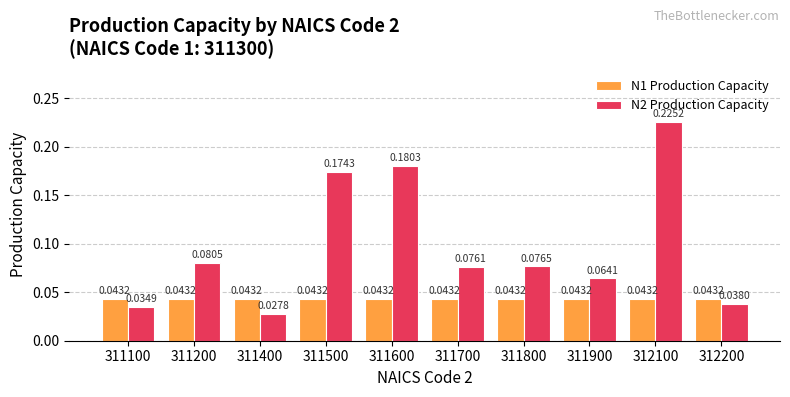

Which series changed the most between 311100 and 311800?

N2 Production Capacity